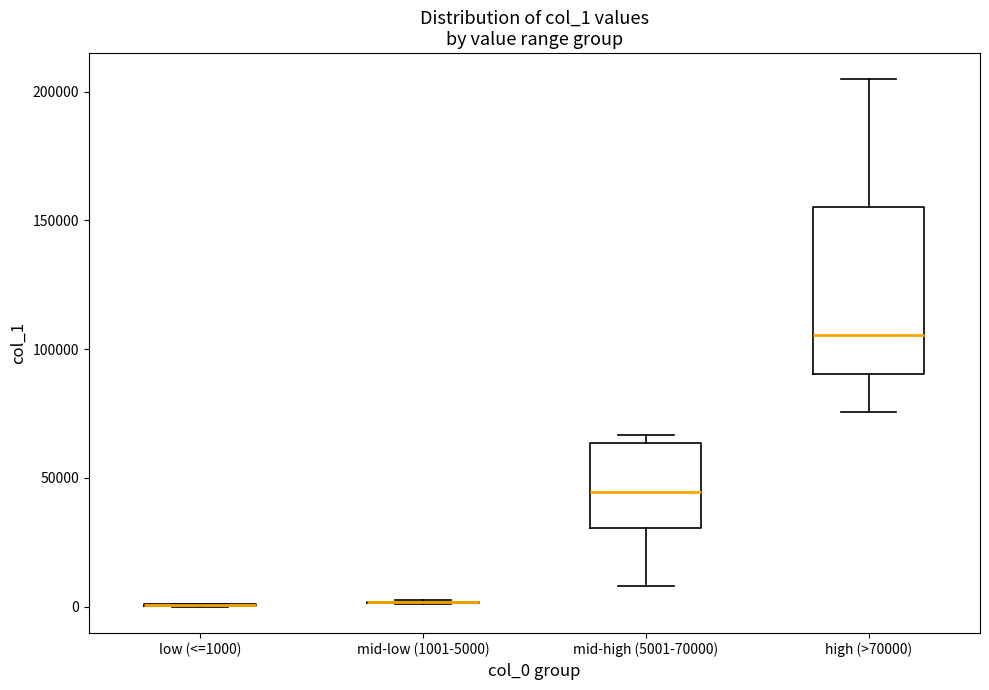

Comparing the boxes themselves (not the whiskers), which one is the tallest?

high (>70000)